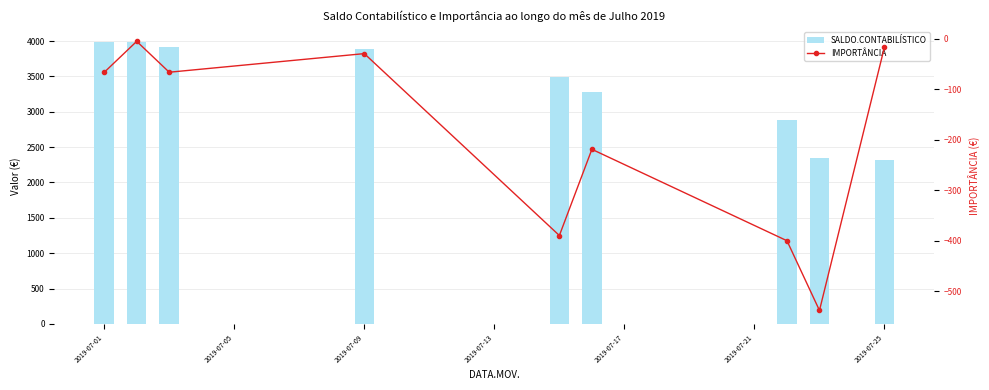

What is the value of the IMPORTÂNCIA bar at the 4th from the left?

-29.5